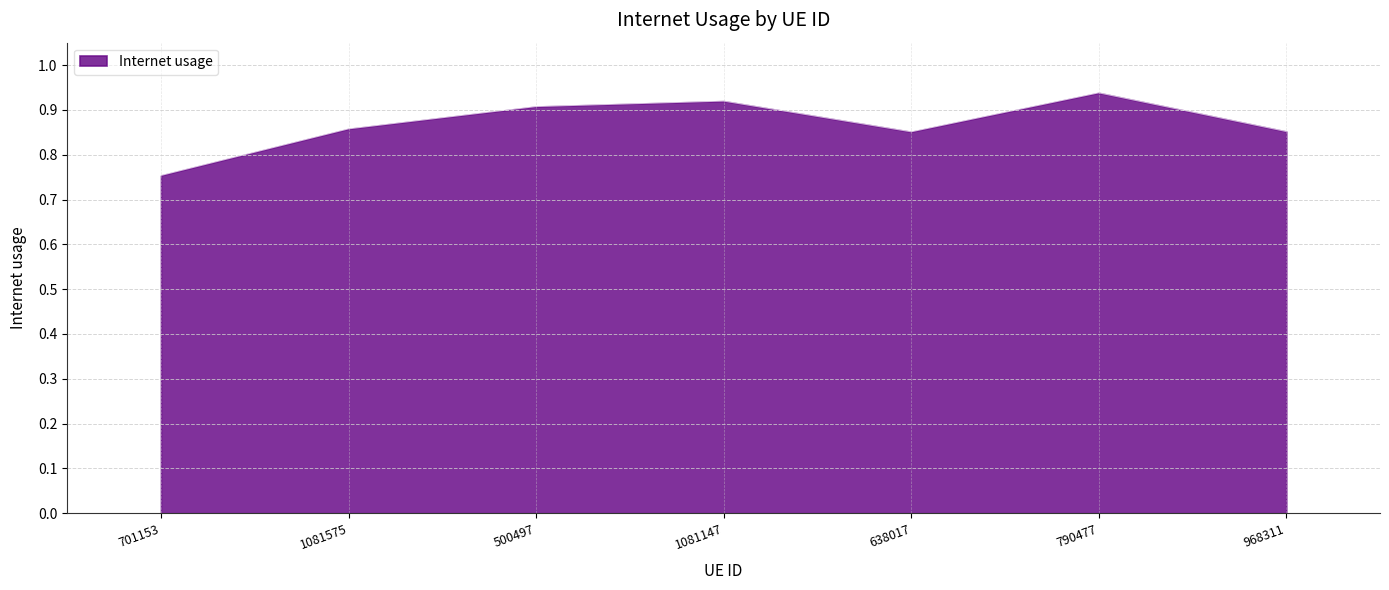

What is the difference between the second highest and minimum values?

0.2